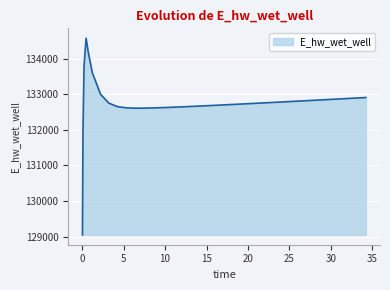

What is the greatest value displayed?

134575.7